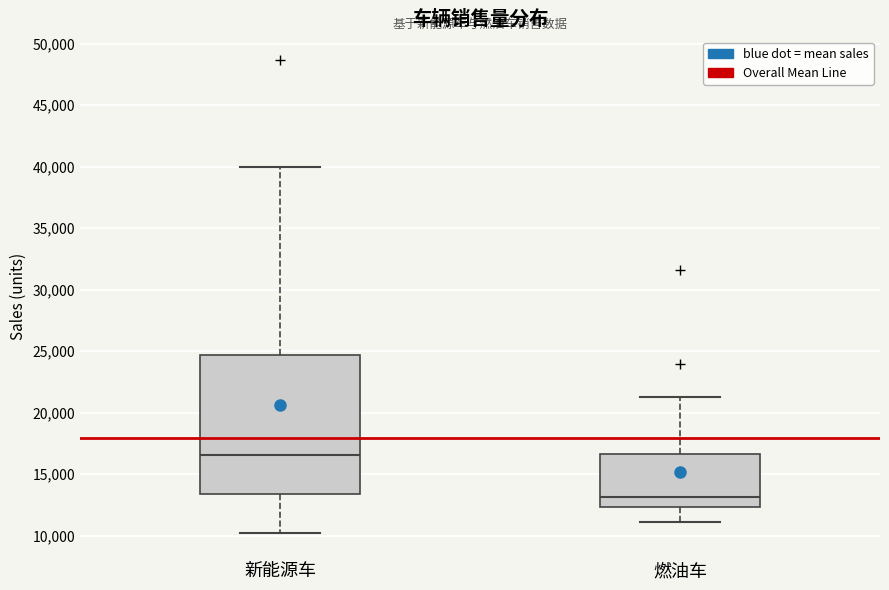

Where is the lower edge of the box for 新能源车 on the y-axis? The values are not printed on the chart, so give them approximately, as read against the axis.

13500